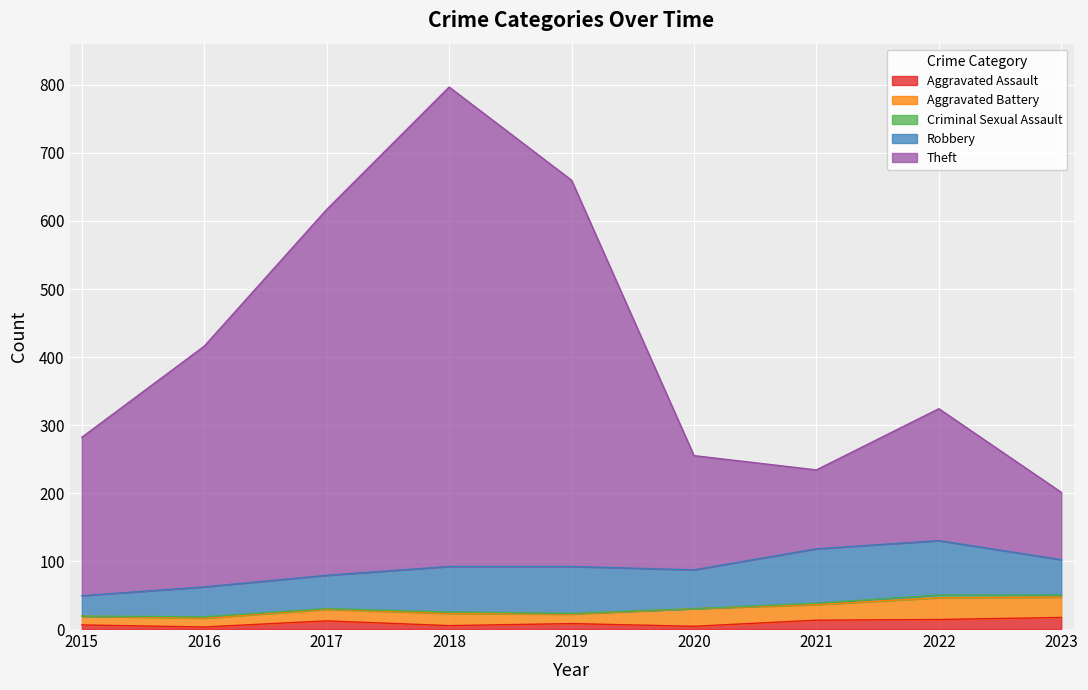

List the series in order of their peak value, highest first.

Theft, Robbery, Aggravated Battery, Aggravated Assault, Criminal Sexual Assault